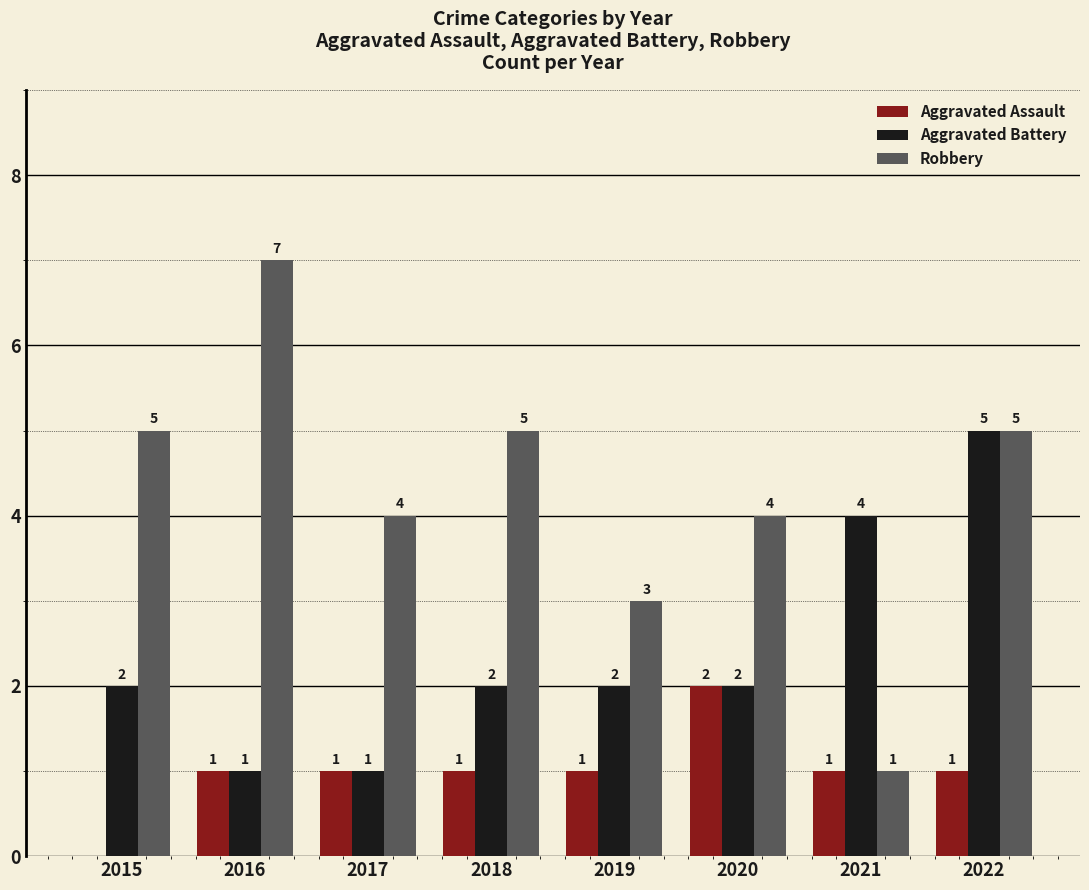

What is the highest value of the Aggravated Battery series?

5